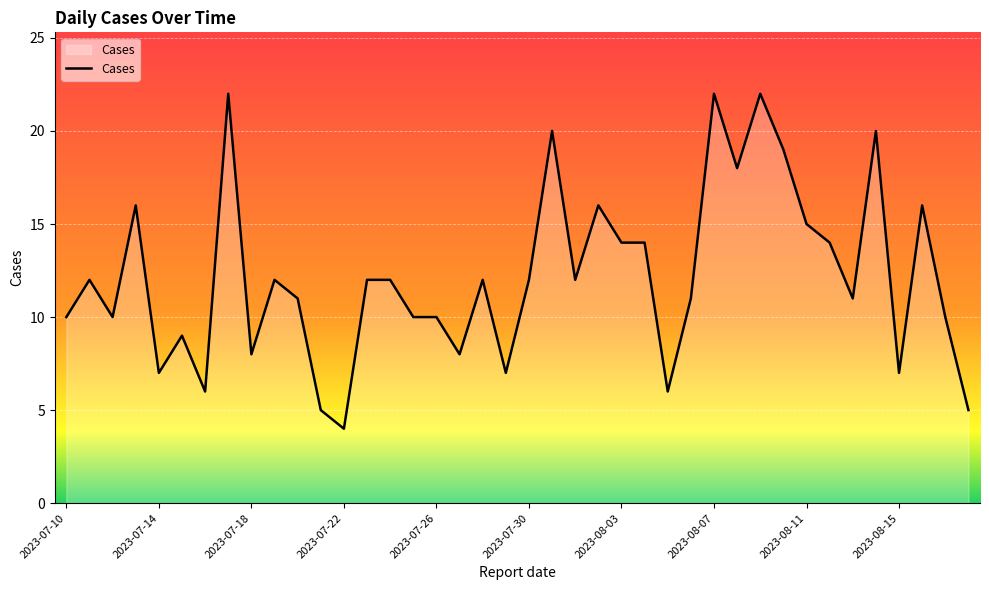

What is the maximum value shown in the chart?

22